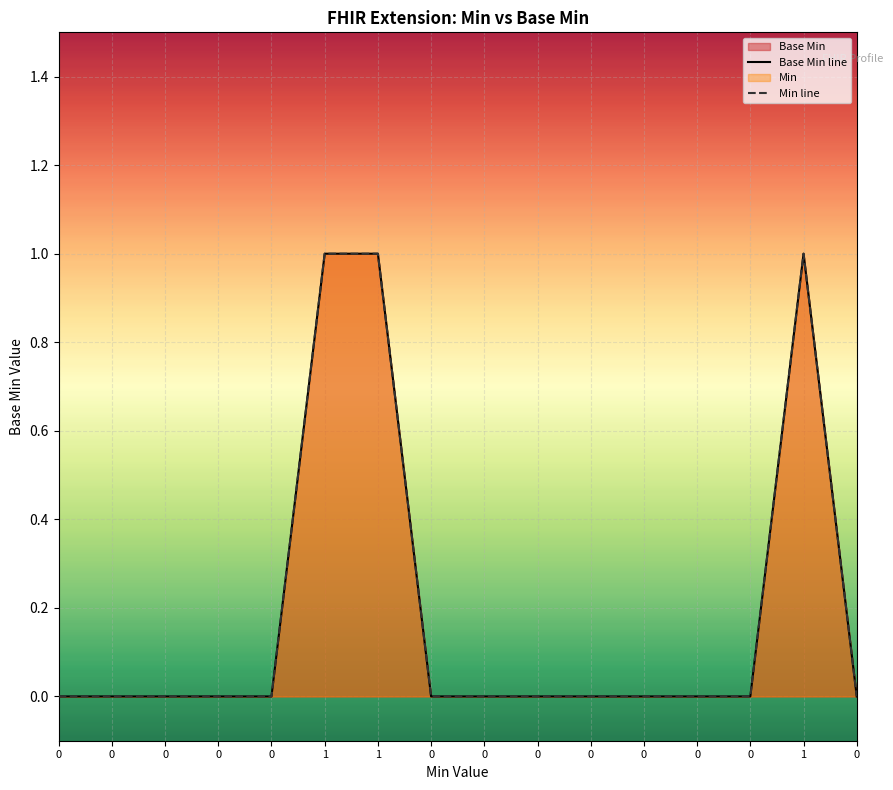

How many interior local peaks does the Min line series have?

1